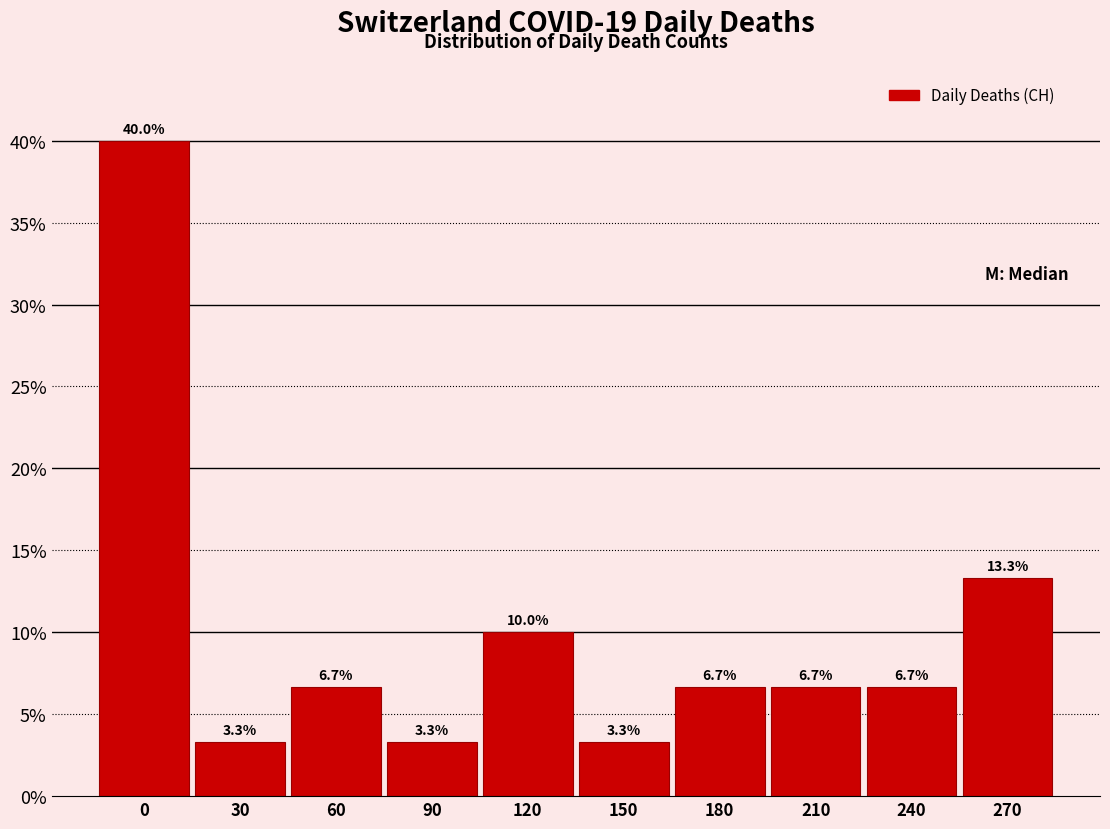

Reading left to right, list all the values displayed in this chart.

40.0	3.3	6.7	3.3	10.0	3.3	6.7	6.7	6.7	13.3